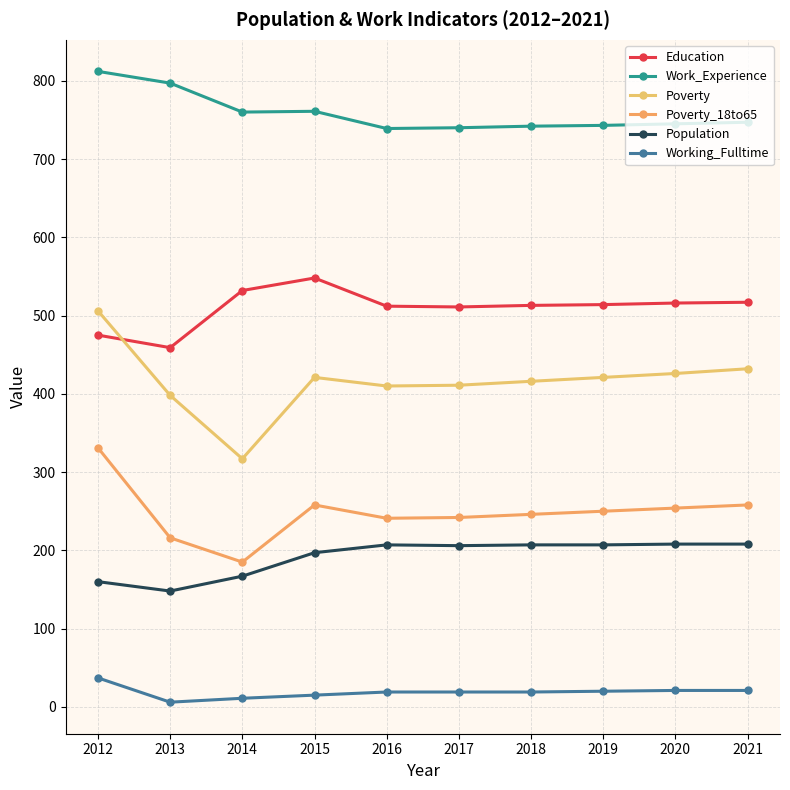

How many series are shown in this chart?

6